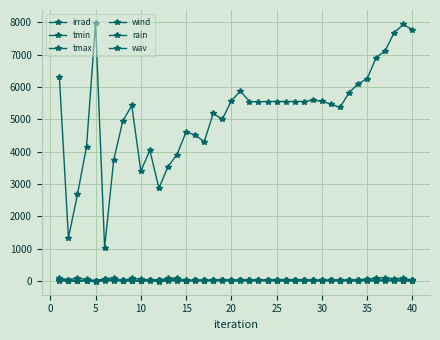

True or false: rain and tmin cross at least once.

True